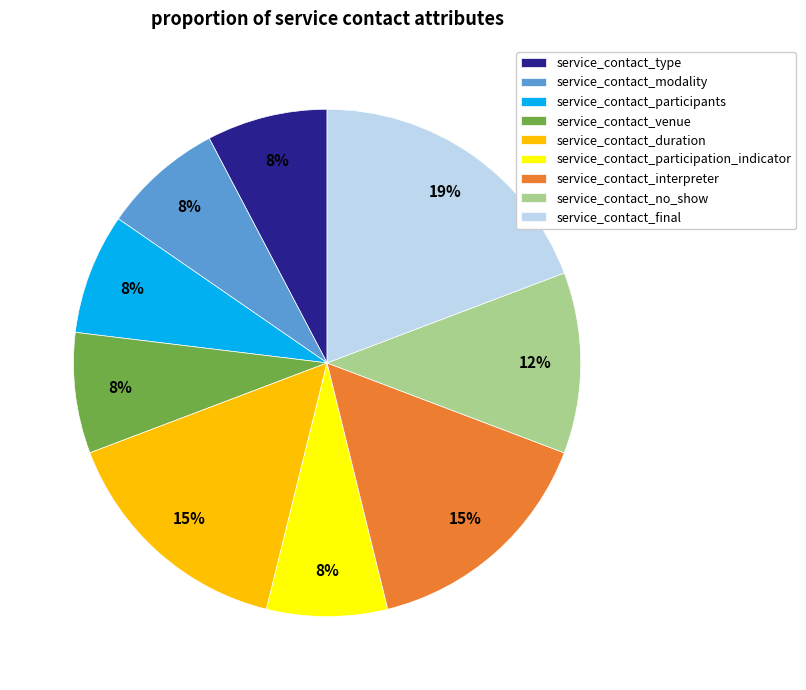

Between service_contact_venue and service_contact_duration, which is larger?

service_contact_duration